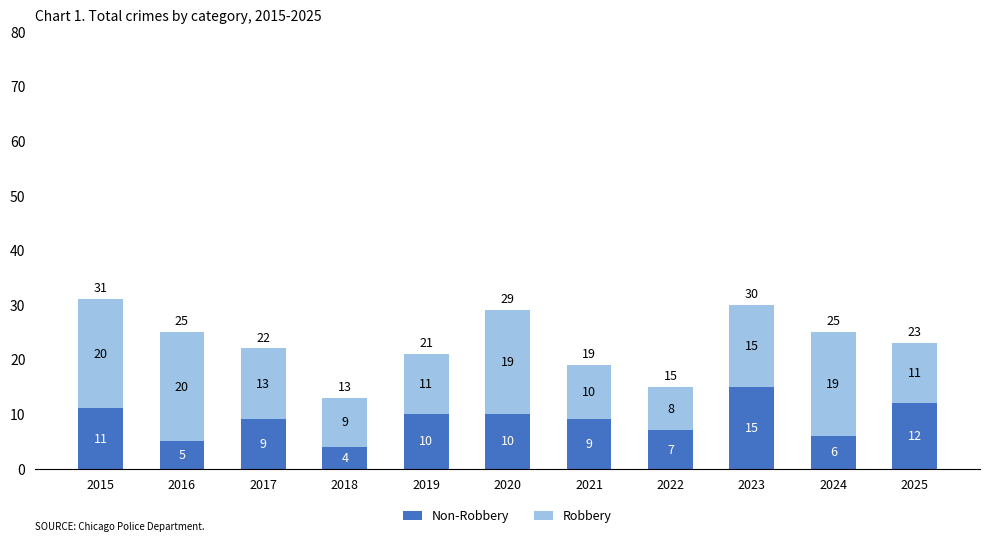

At which category is the sum across all series the highest?

2015